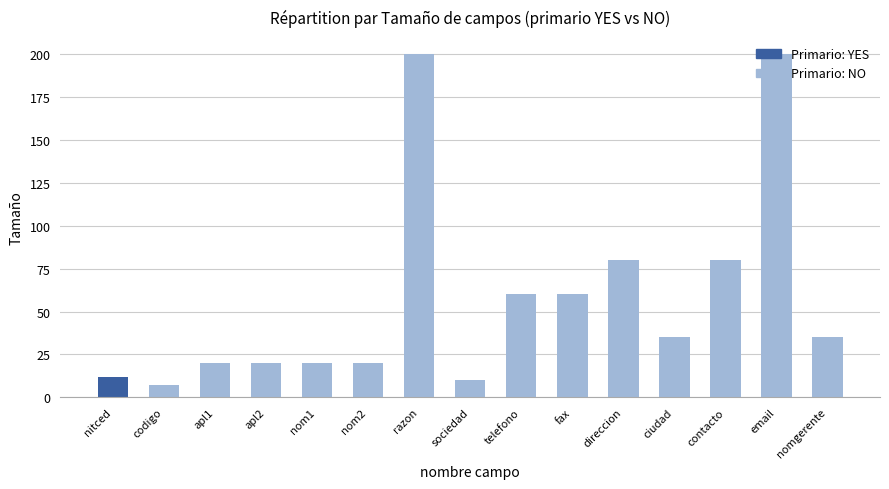

The chart shows a value of 12 at nitced. True or false?

True